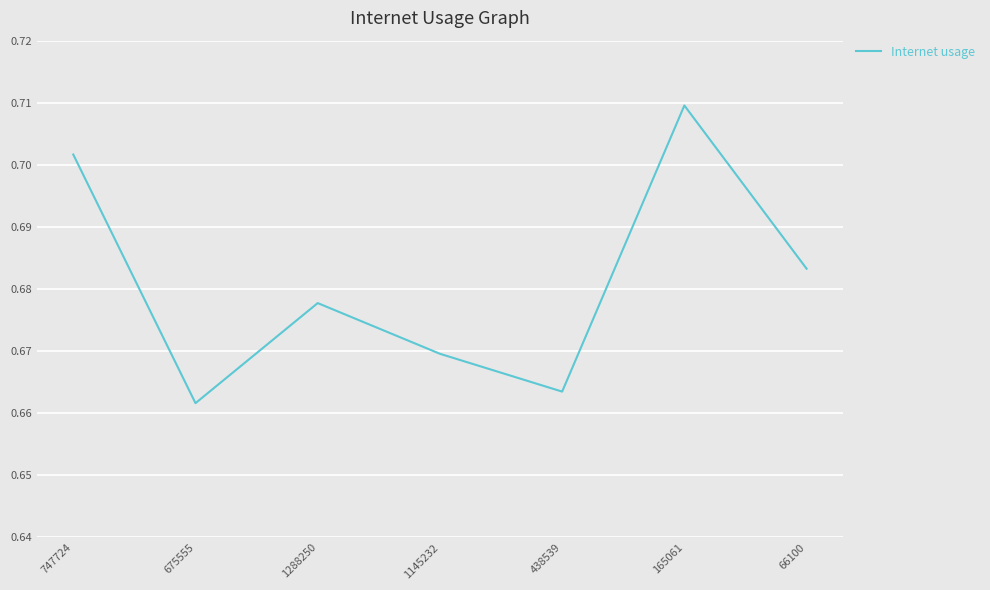

True or false: the data has more than 2 interior local peaks.

False